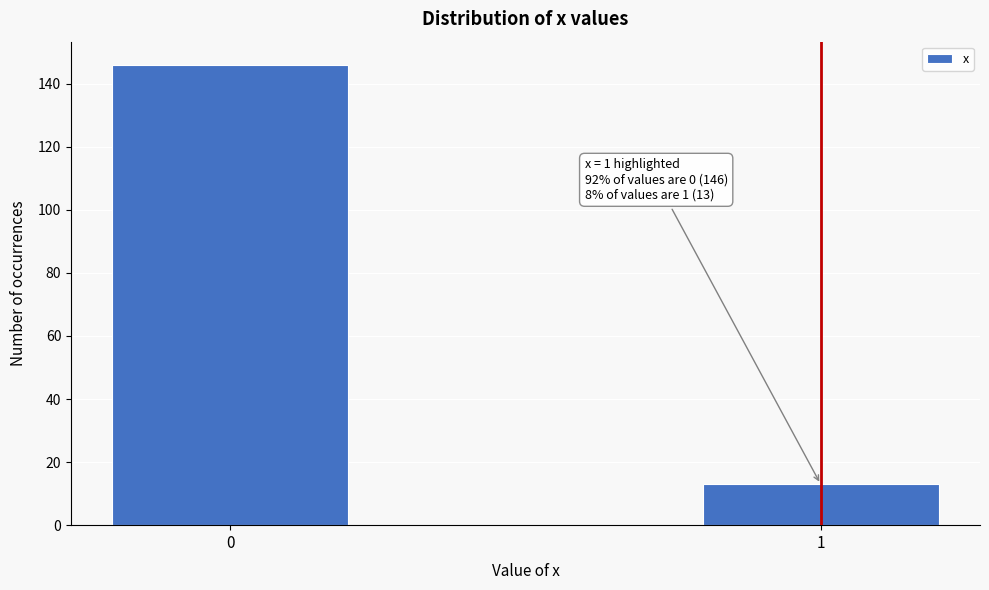

Reading left to right, what are all the values shown in this chart?

146	13